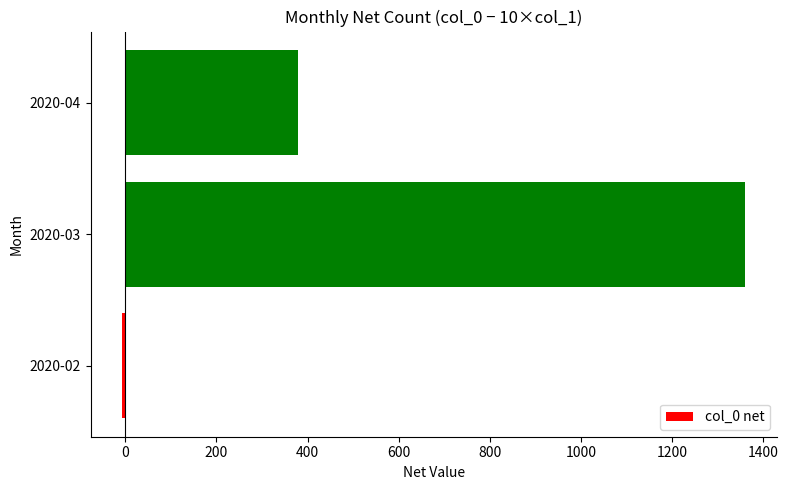

The value at 2020-04 is 238. True or false?

False